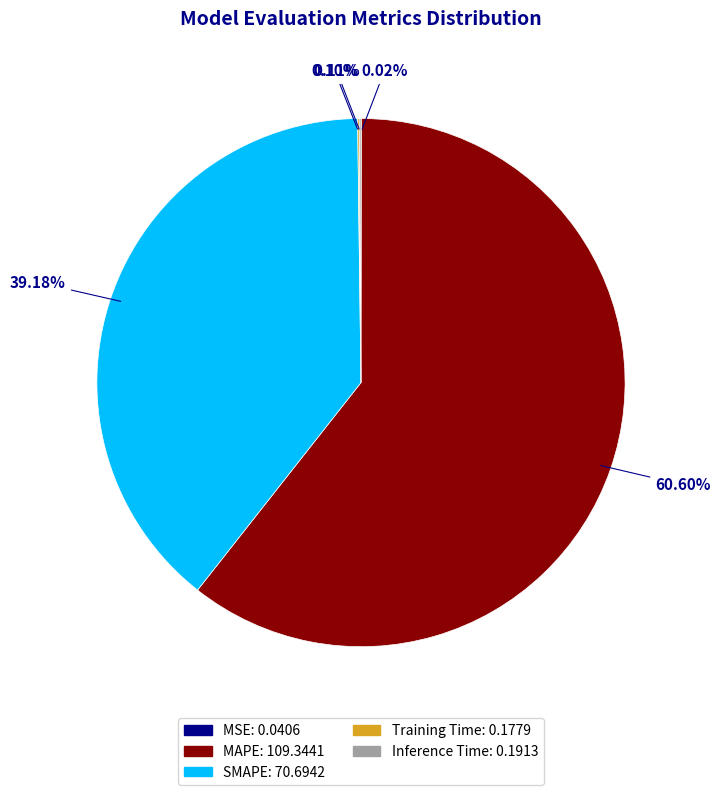

Is there any slice that represents more than half of the pie?

Yes